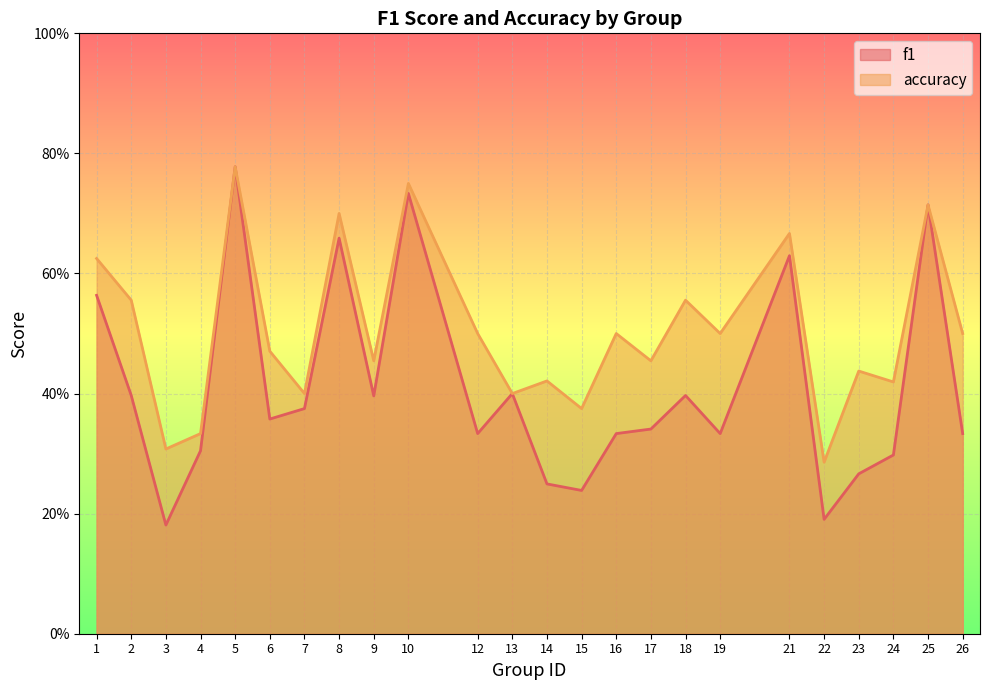

What is the sum of all f1 values?

9.8